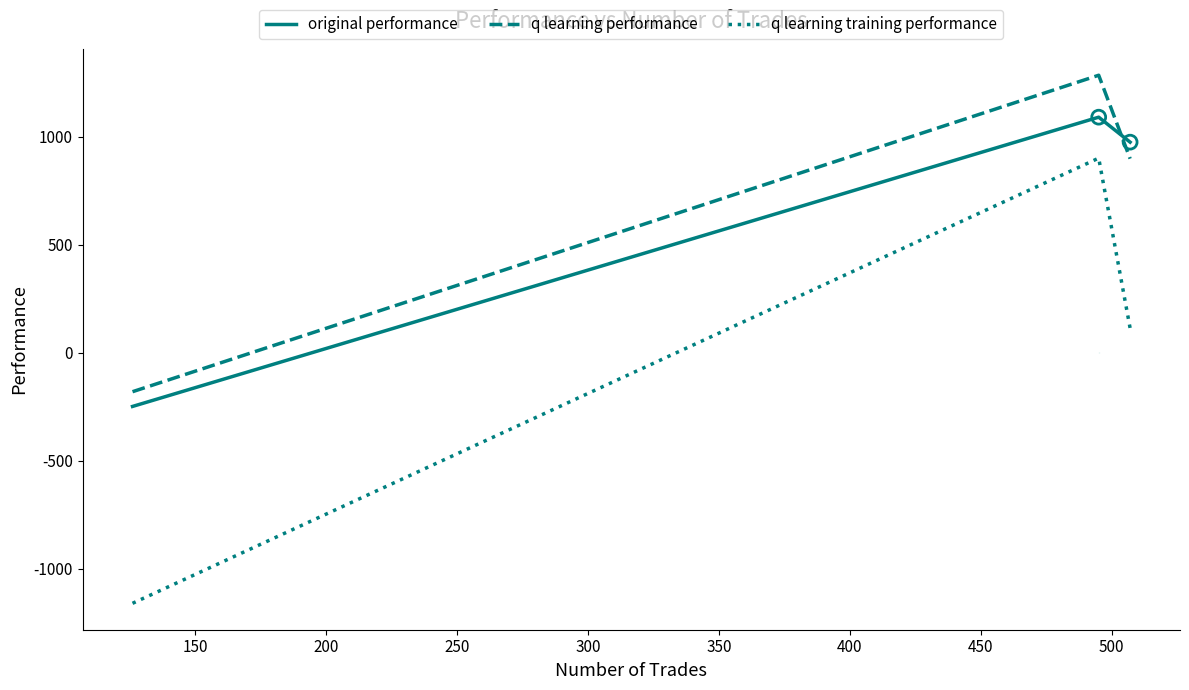

Which series has the largest total across all categories?

q learning performance